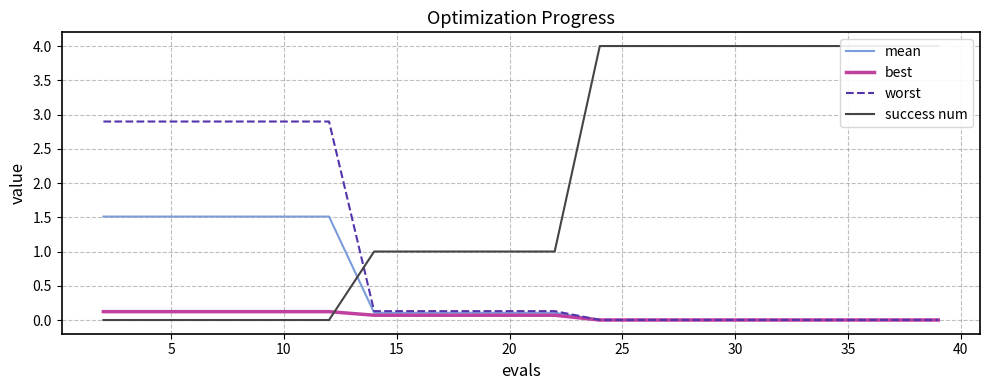

What are all the series names shown in the legend?

mean, best, worst, success num